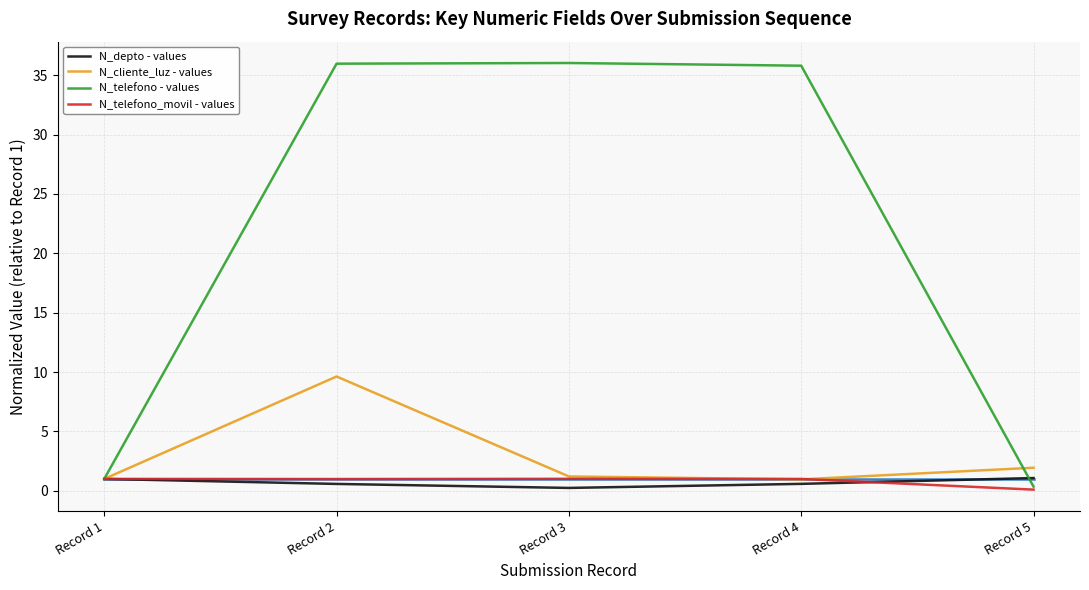

Where is the first local minimum for N_telefono_movil - values?

Record 2